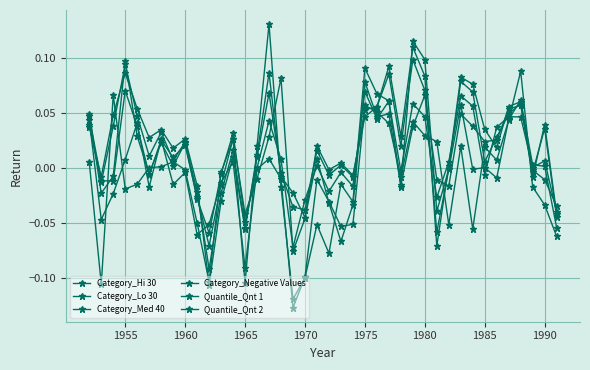

How many lines are shown in the chart?

6